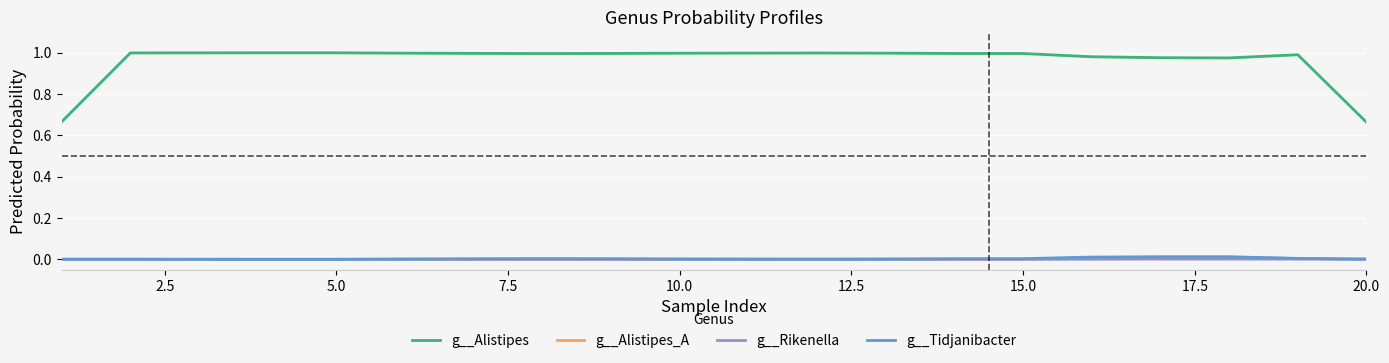

Which series has the largest total across all categories?

g__Alistipes